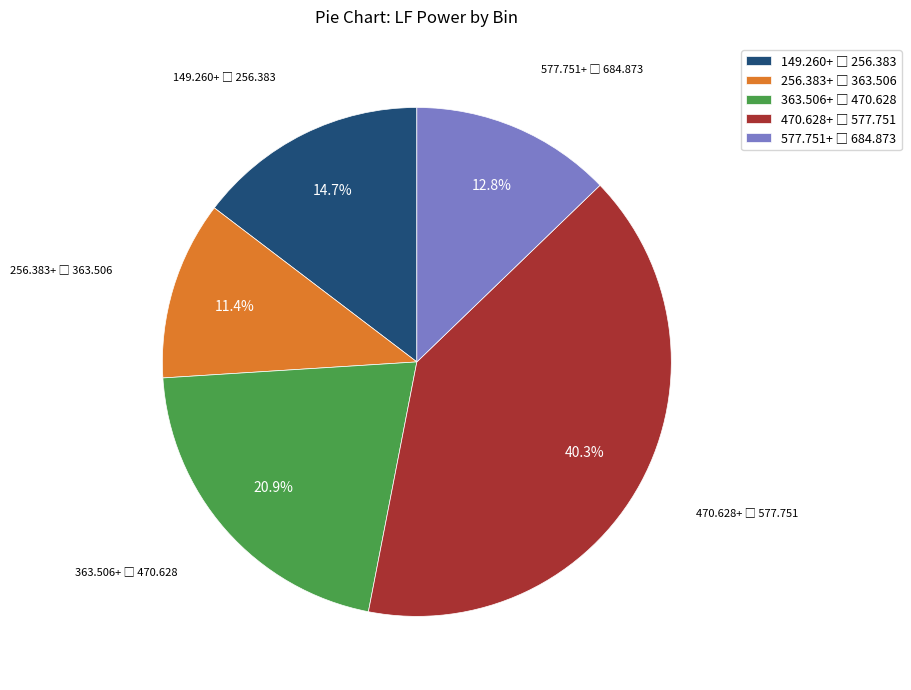

Is there a majority slice in this chart?

No